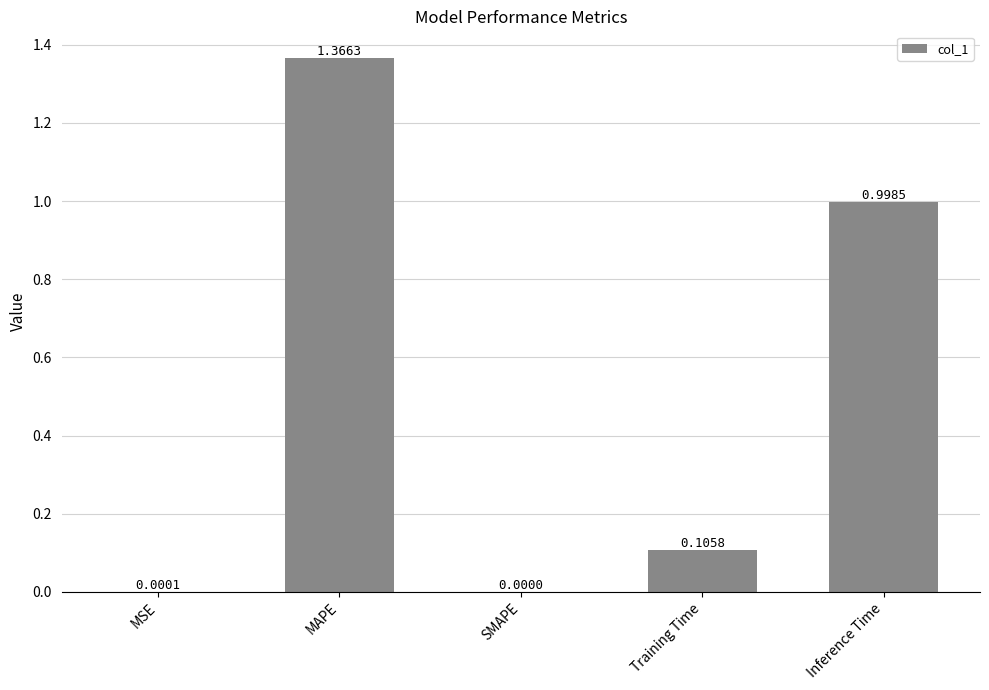

Where is the data nearest to the value 0?

SMAPE